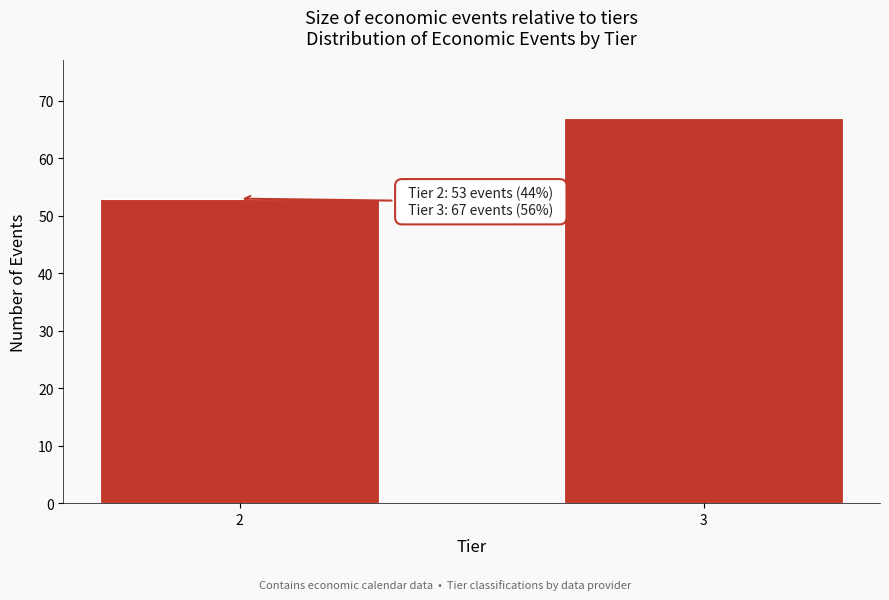

Reading left to right, extract all data points from this chart.

2=53	3=67